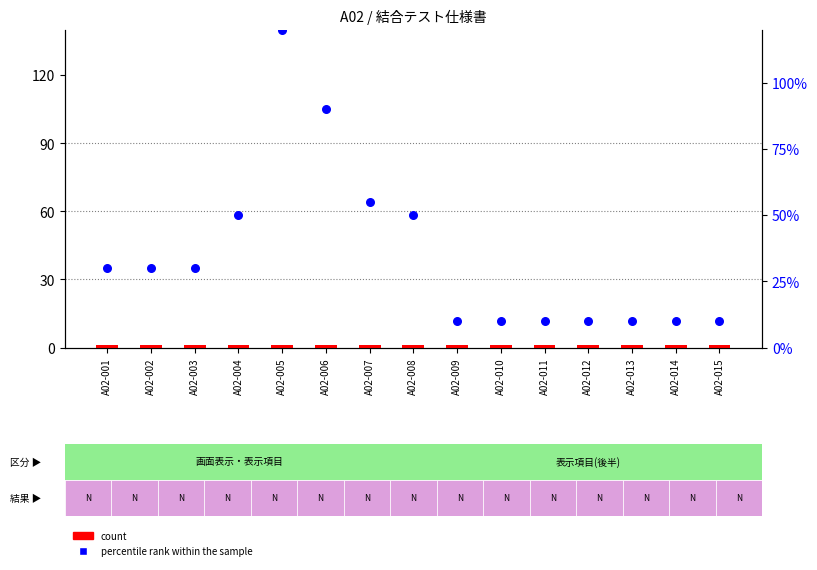

Which series contains the lowest Y value?

count